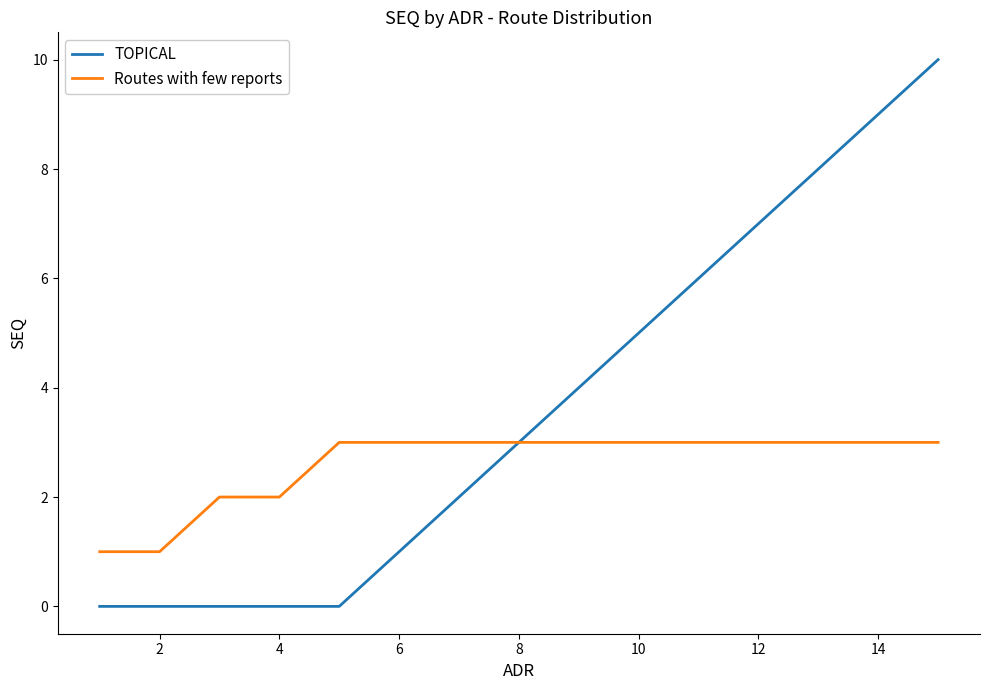

What is the difference between the second highest and minimum values in the TOPICAL series?

9